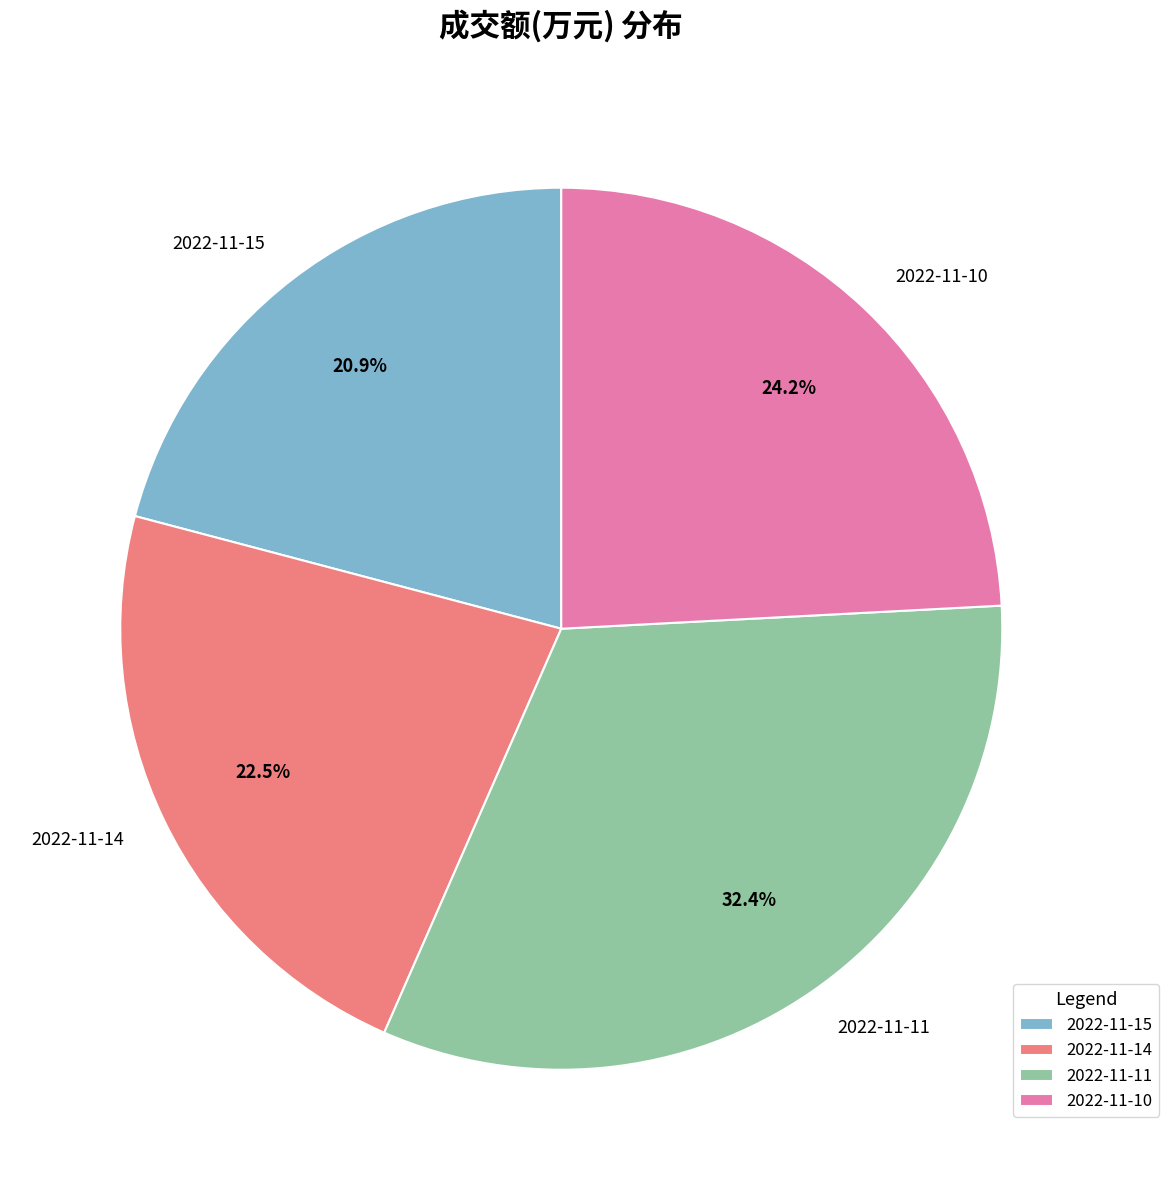

Does 2022-11-10 represent more than half of the total?

No